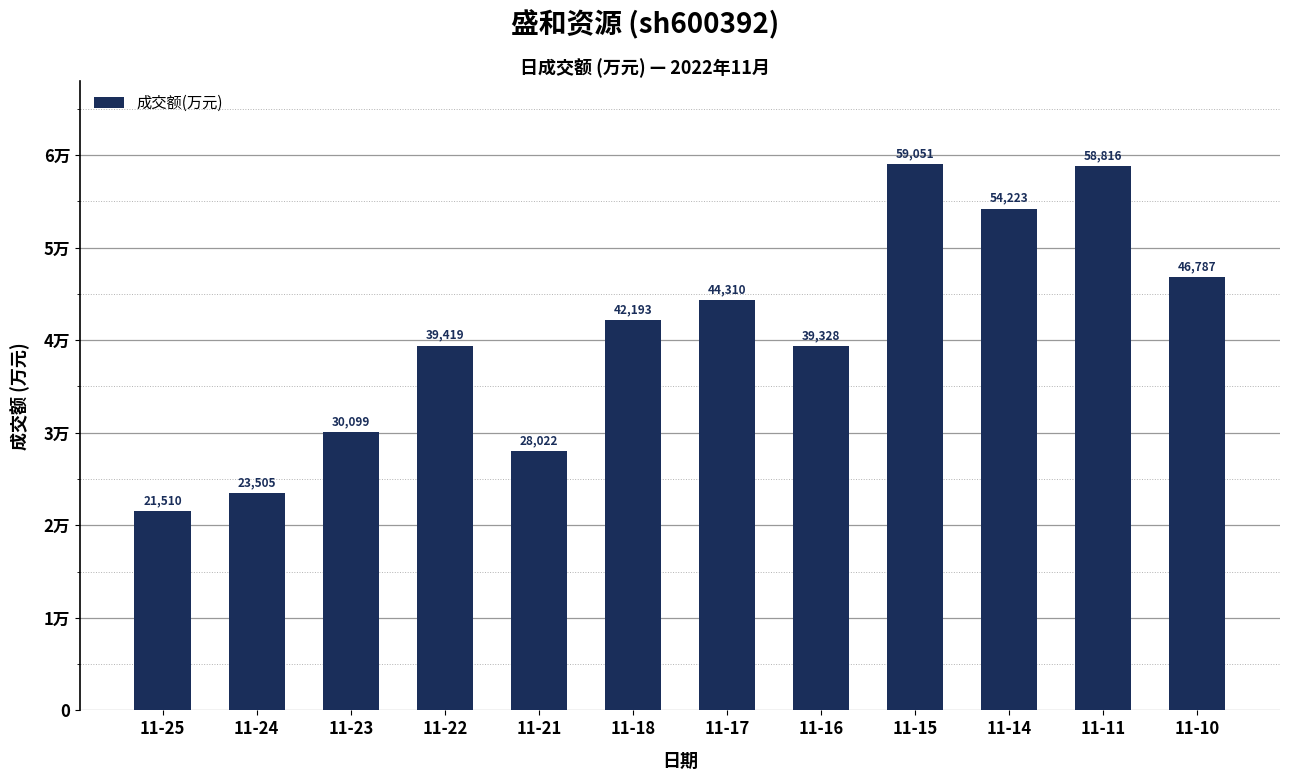

Are the bars horizontal?

No